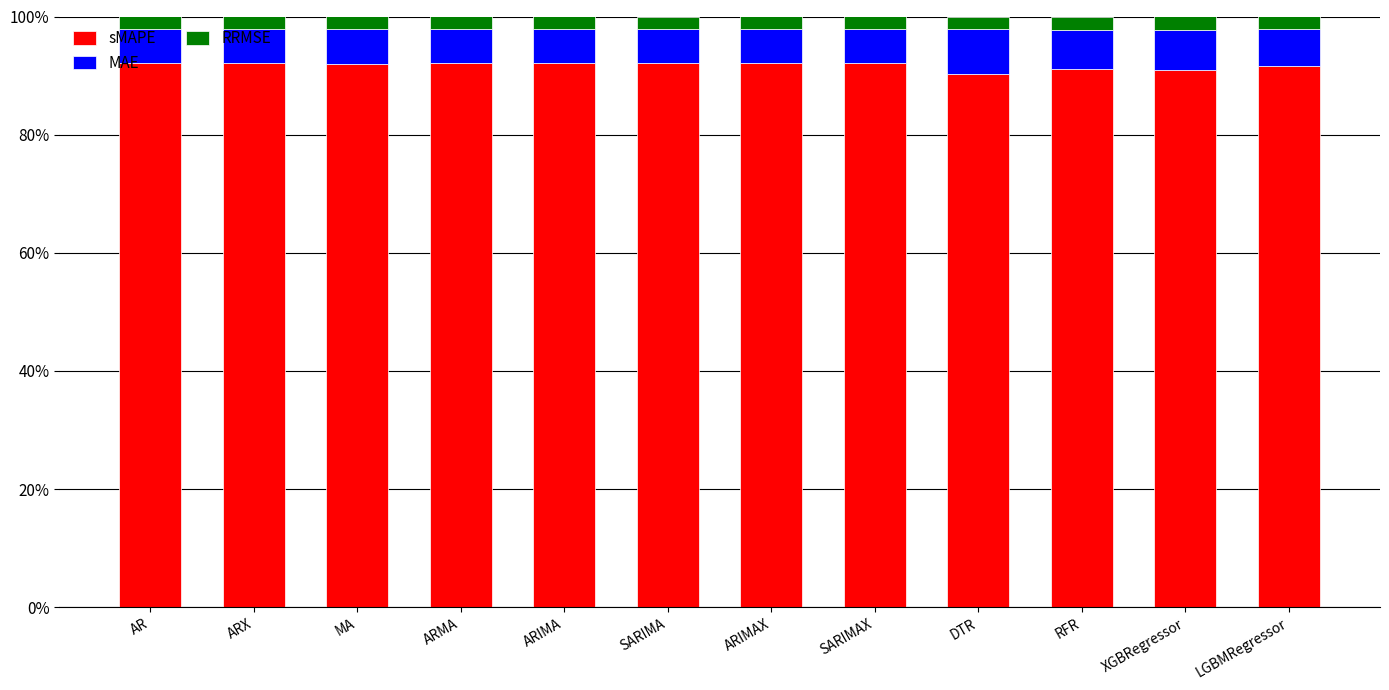

What is the sum of the sMAPE values at AR and SARIMA?

184.2